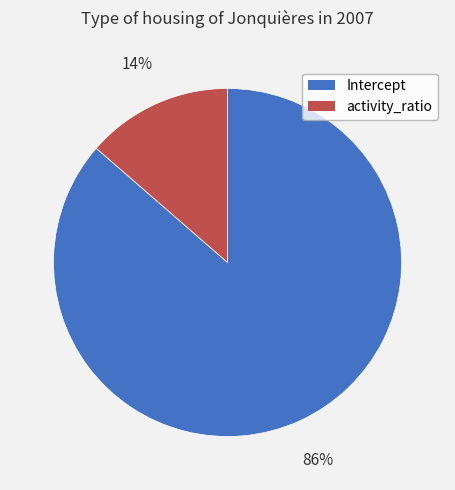

Is there any slice that represents more than half of the pie?

Yes